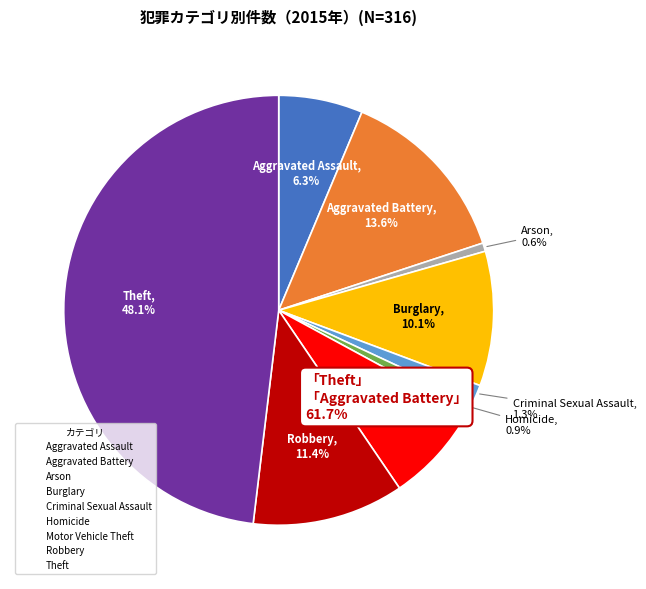

Is it true that Aggravated Assault is 6% of the pie?

True